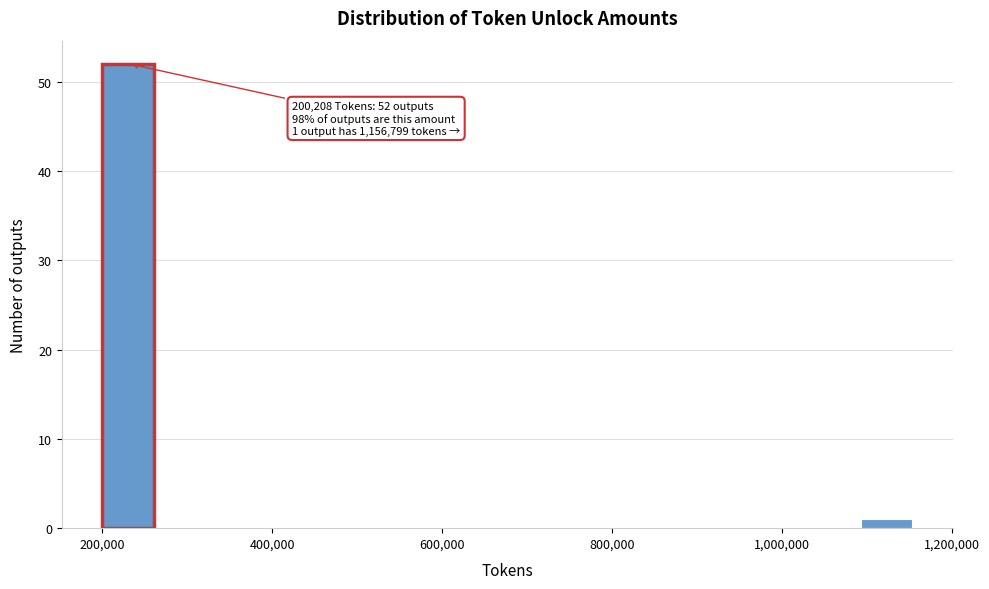

Around what value on the x-axis is the tallest bar? Give the approximate position of its centre, as read against the axis.

240000